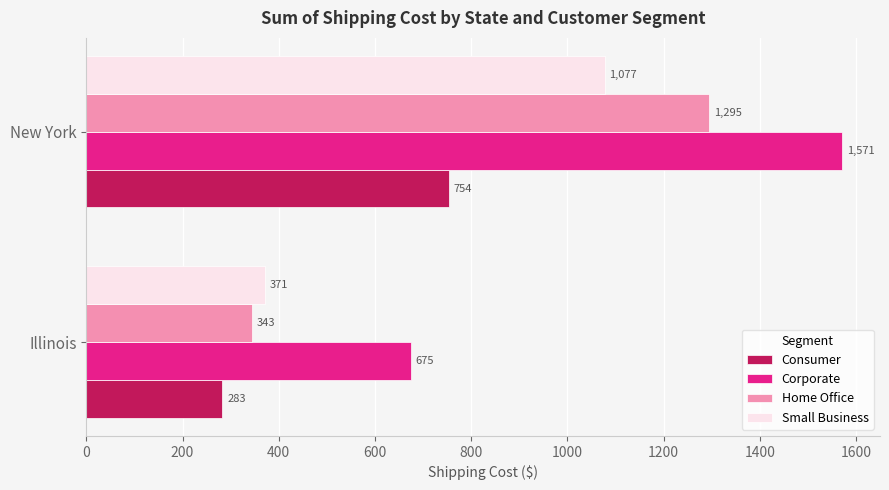

List the series in order of their overall mean, lowest first.

Consumer, Small Business, Home Office, Corporate